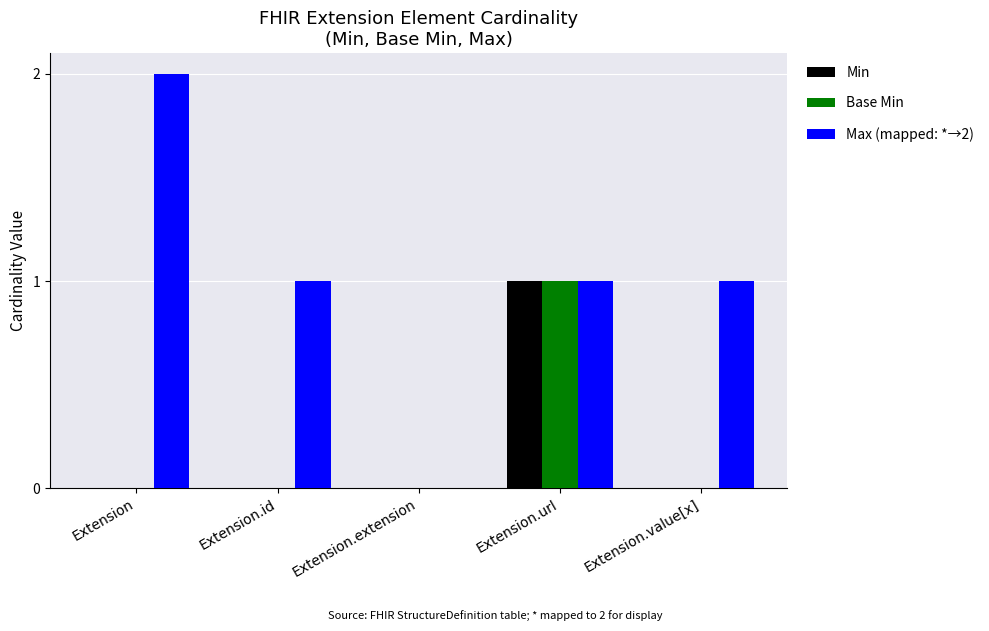

The Max (mapped: *→2) series shows 2 at Extension. True or false?

True